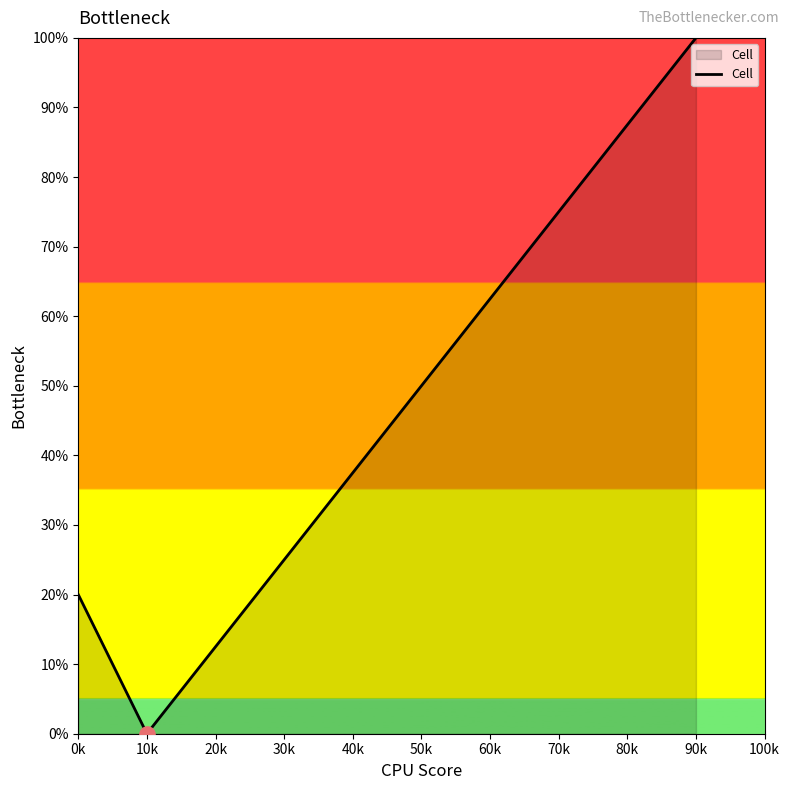

What is the change in value from 0k to 10k?

-20